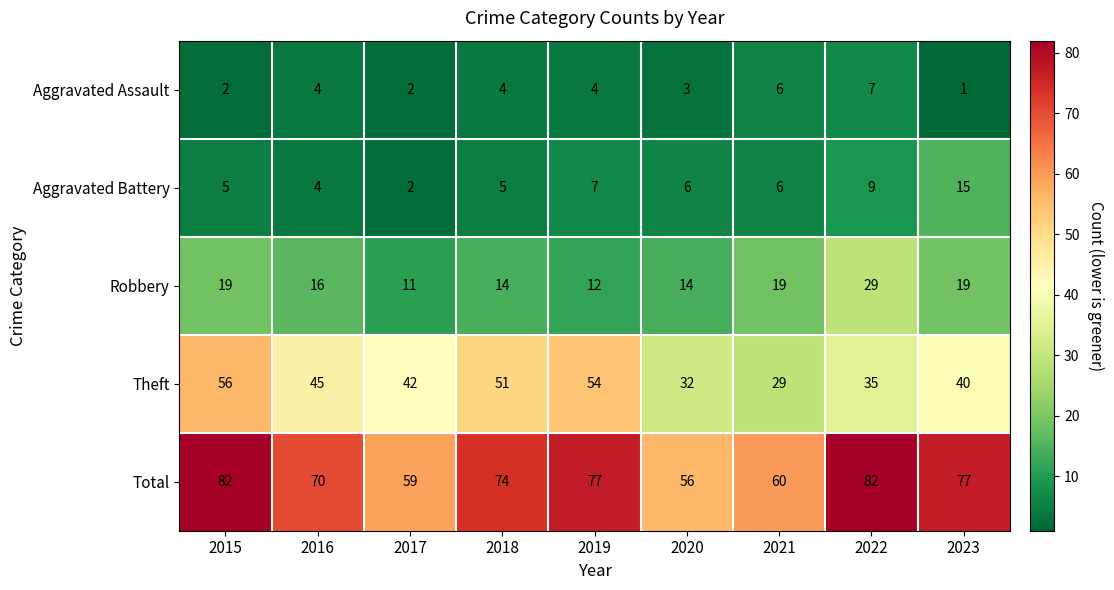

Which series has the largest total across all categories?

Total